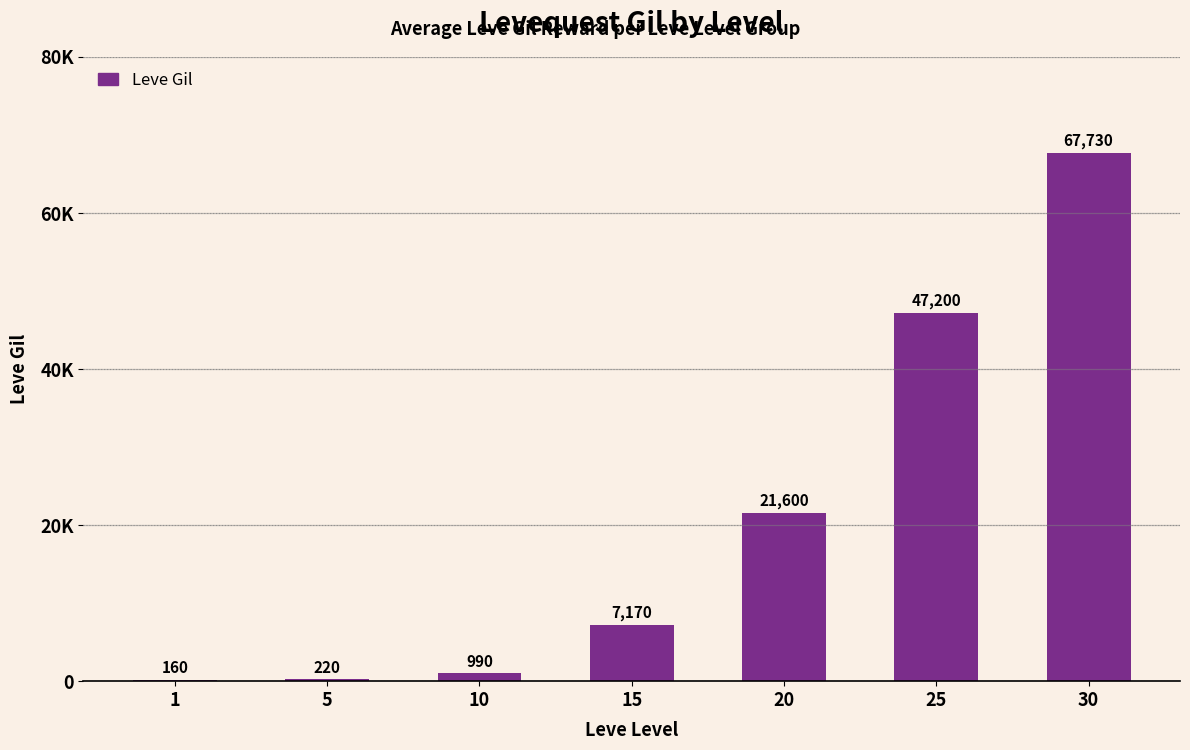

Rank the categories by value from lowest to highest.

1, 5, 10, 15, 20, 25, 30